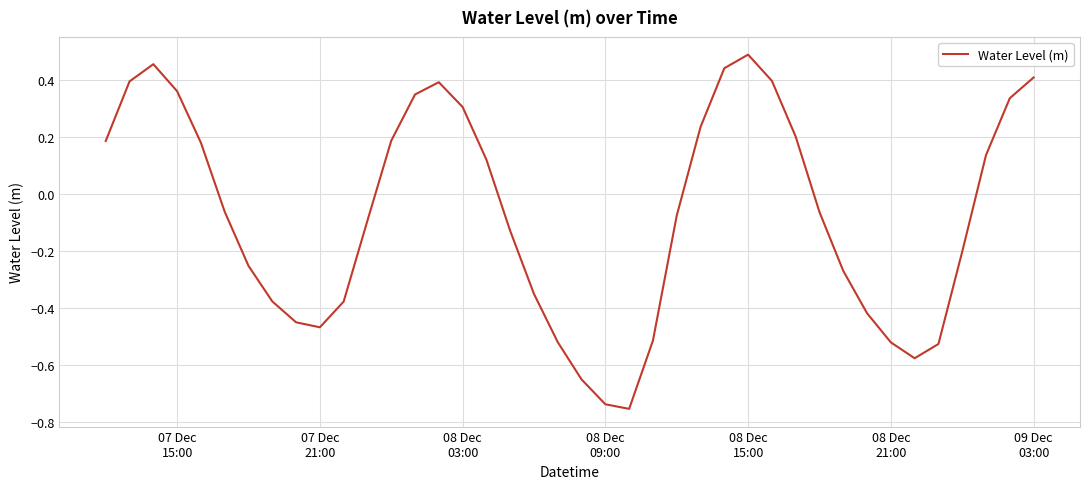

What is the difference between the maximum and minimum values?

1.2